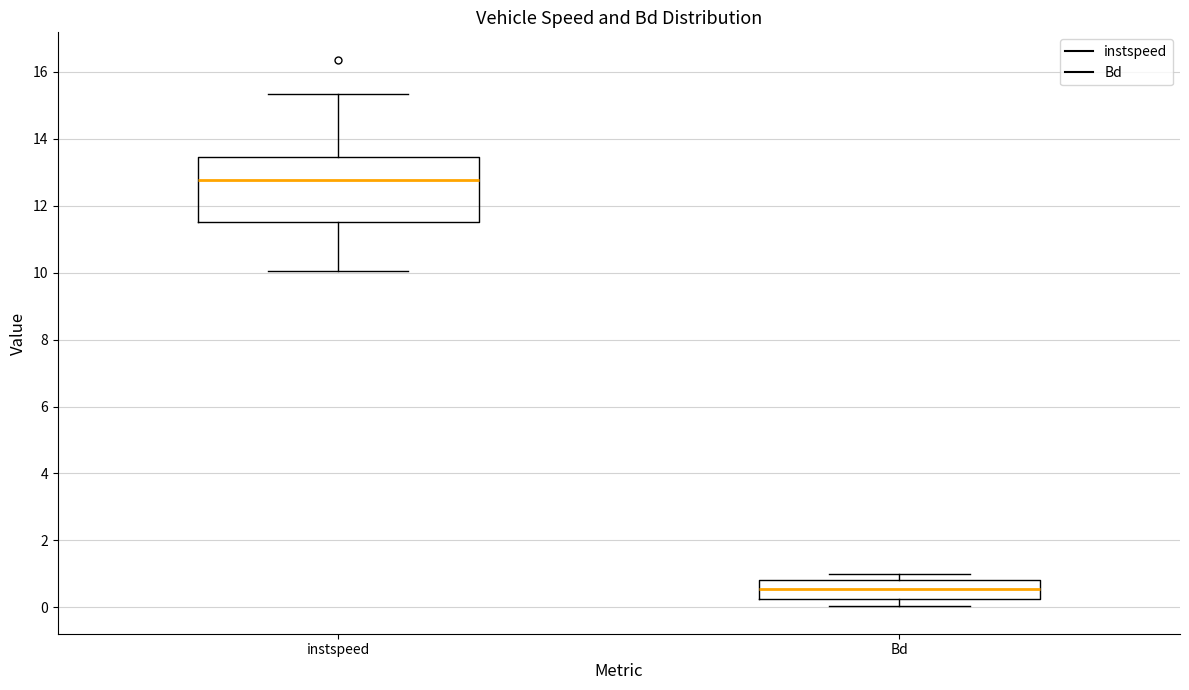

Reading left to right, transcribe this box plot: for each box, give where its median line is, the range the box spans, and where its two whiskers end, as read against the y-axis. The values are not printed on the chart, so give them approximately, as read against the axis.

instspeed: median 12.8, box 11.6 to 13.4, whiskers 10.0 to 15.4
Bd: median 0.6, box 0.2 to 0.8, whiskers 0.0 to 1.0